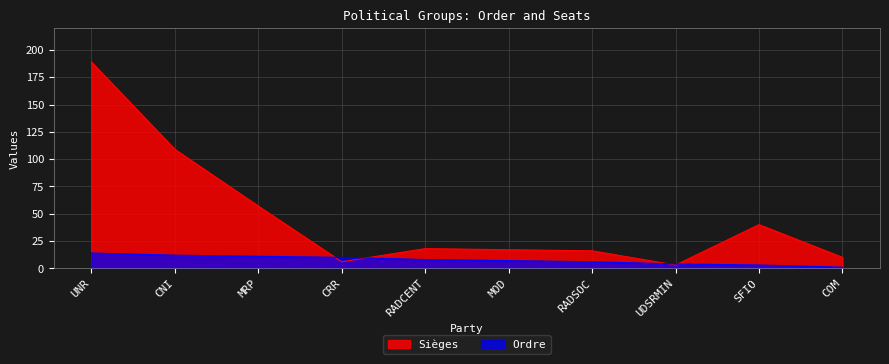

What is the greatest value displayed?

189